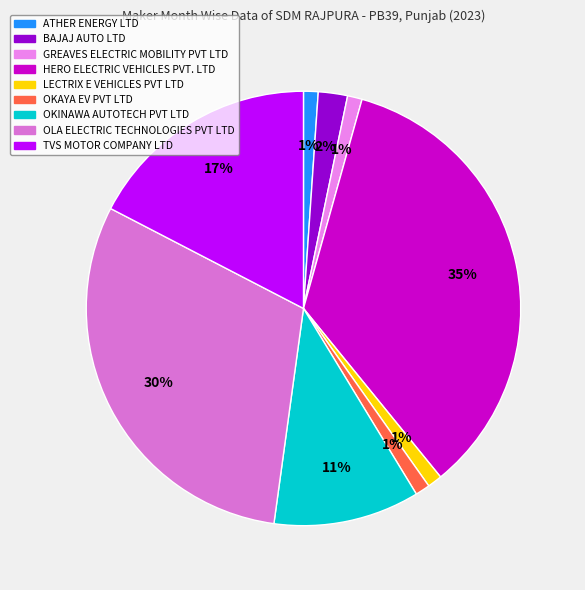

Does LECTRIX E VEHICLES PVT LTD represent more than half of the total?

No